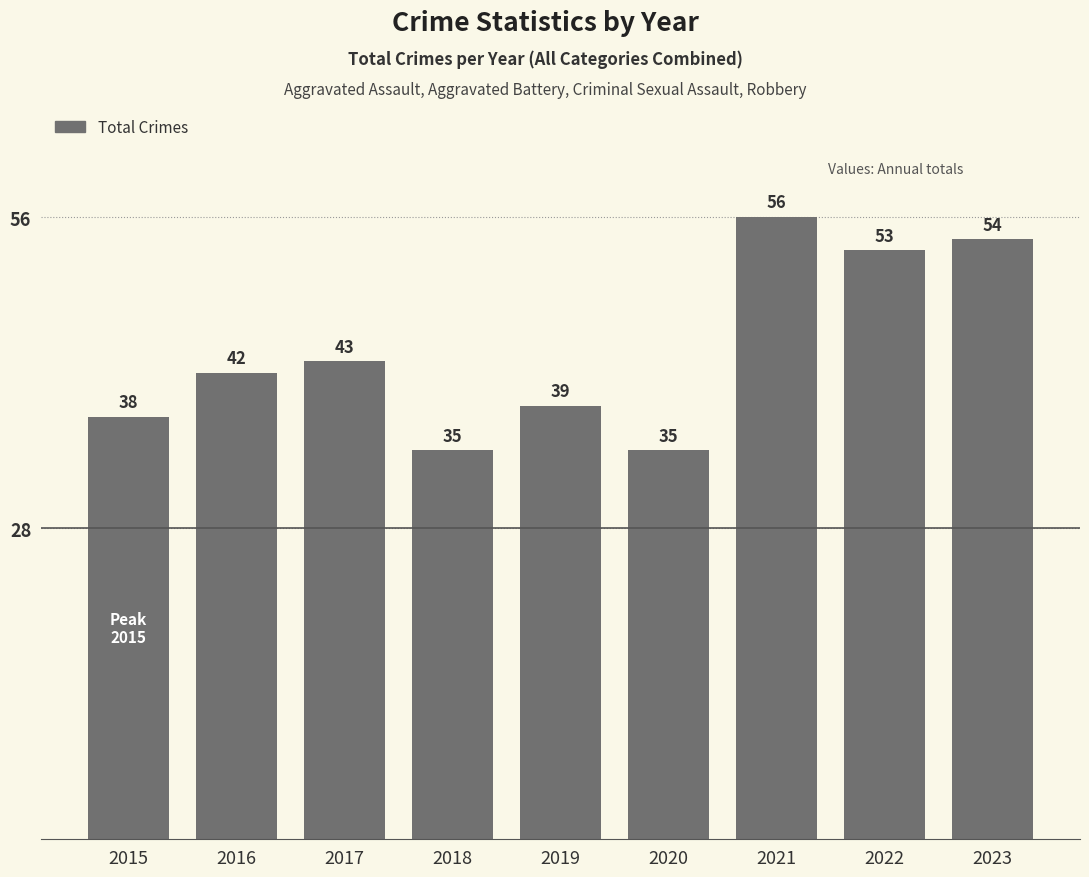

What is the difference between the values at 2021 and 2018?

21